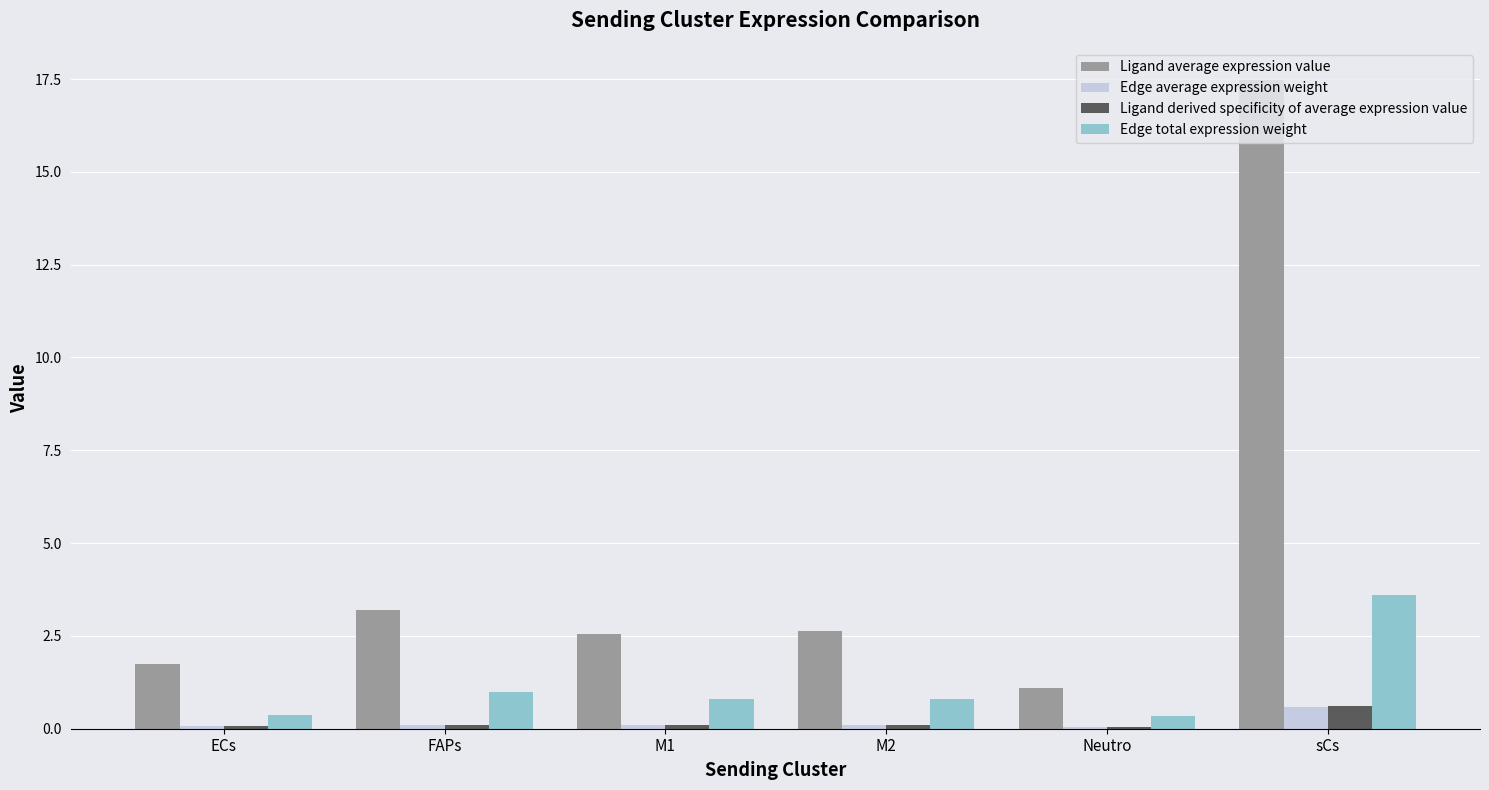

Which series has the widest spread of values?

Ligand average expression value